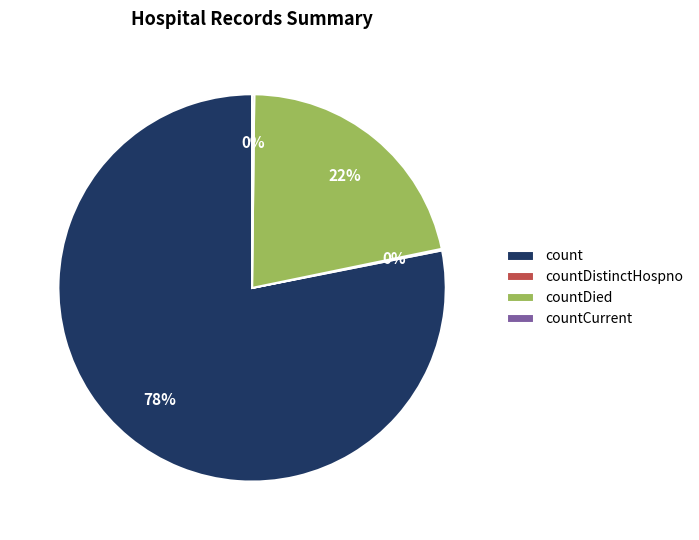

Which slice is the largest?

count